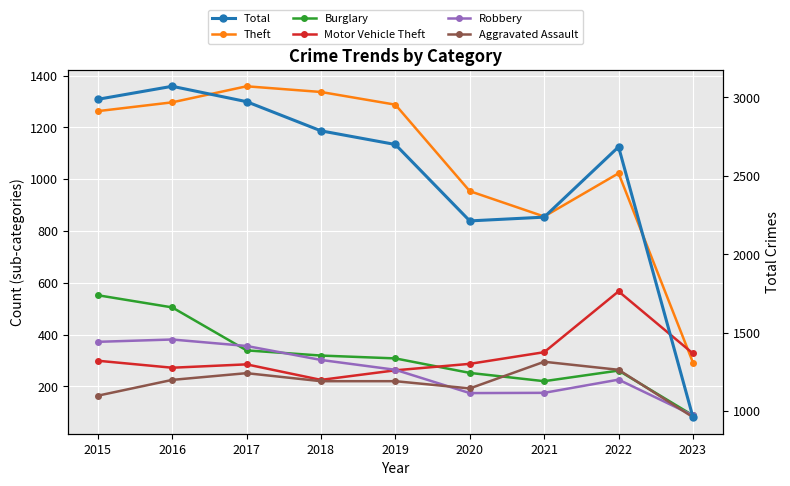

Which series has the widest spread of values?

Total